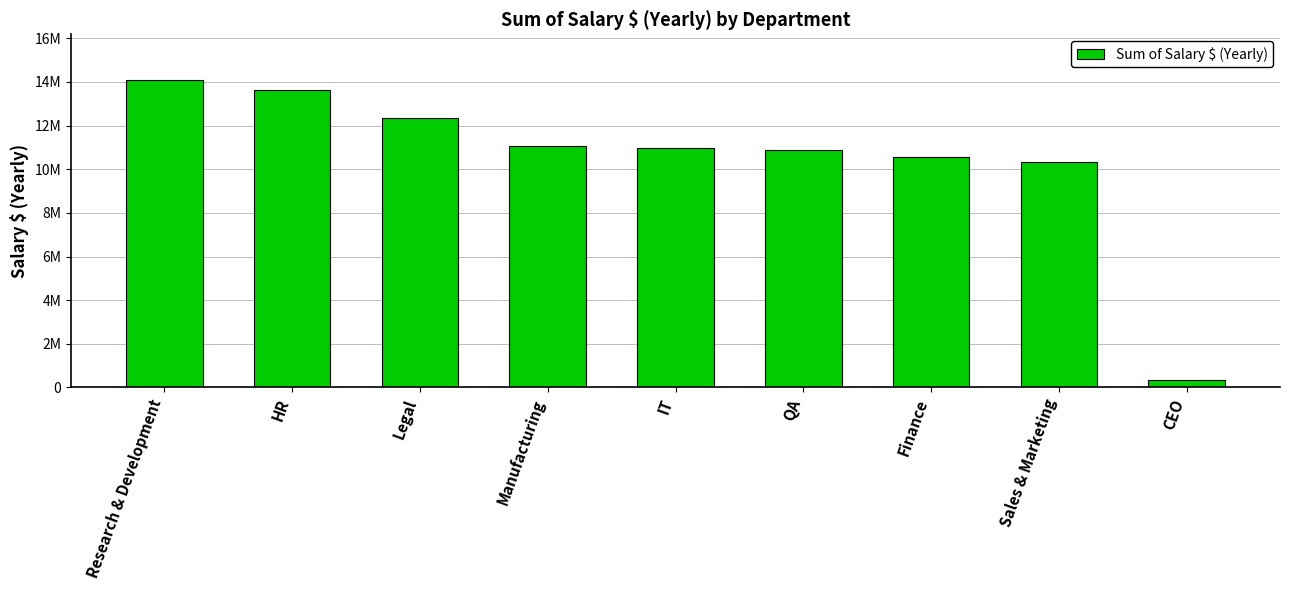

Read the value at QA, to the nearest 50.

10901400